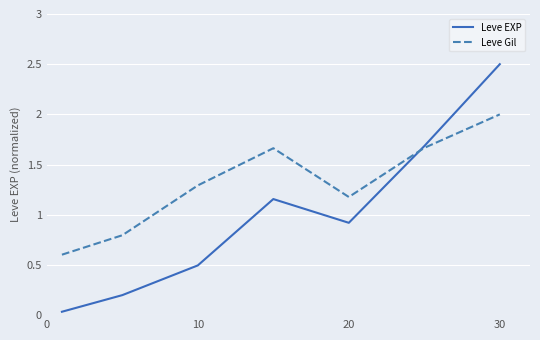

Which series has the largest total across all categories?

Leve Gil